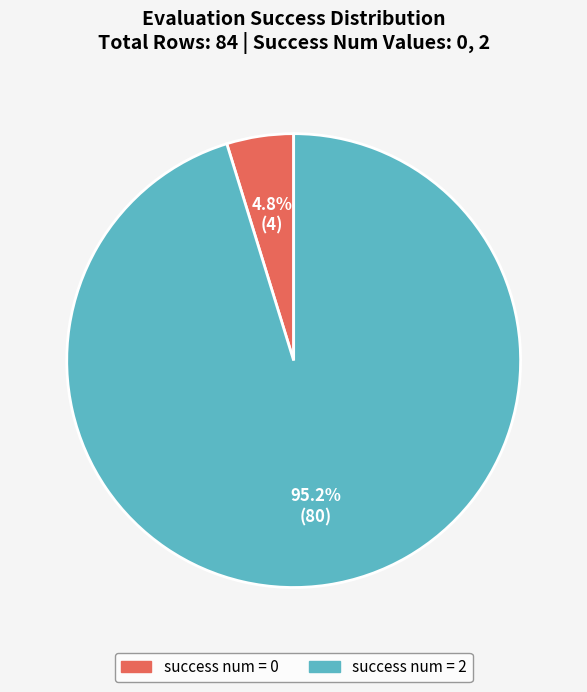

Does any single category account for the majority?

Yes